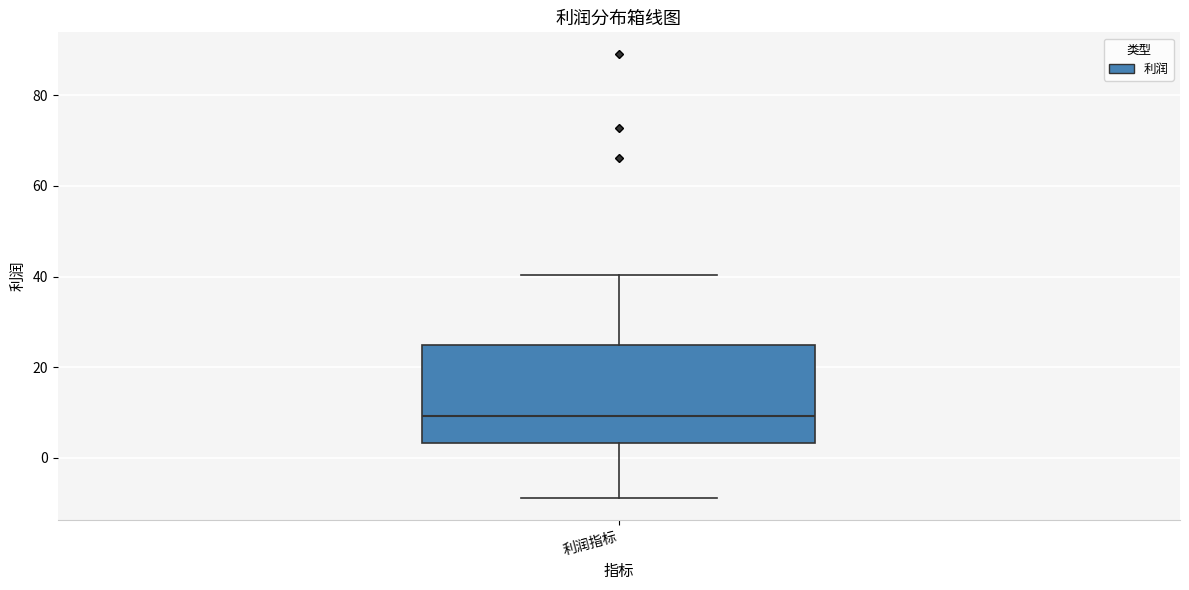

Transcribe this box plot: give where the median line is, the range the box spans, and where the two whiskers end, as read against the y-axis. The values are not printed on the chart, so give them approximately, as read against the axis.

median 10, box 4 to 24, whiskers -8 to 40